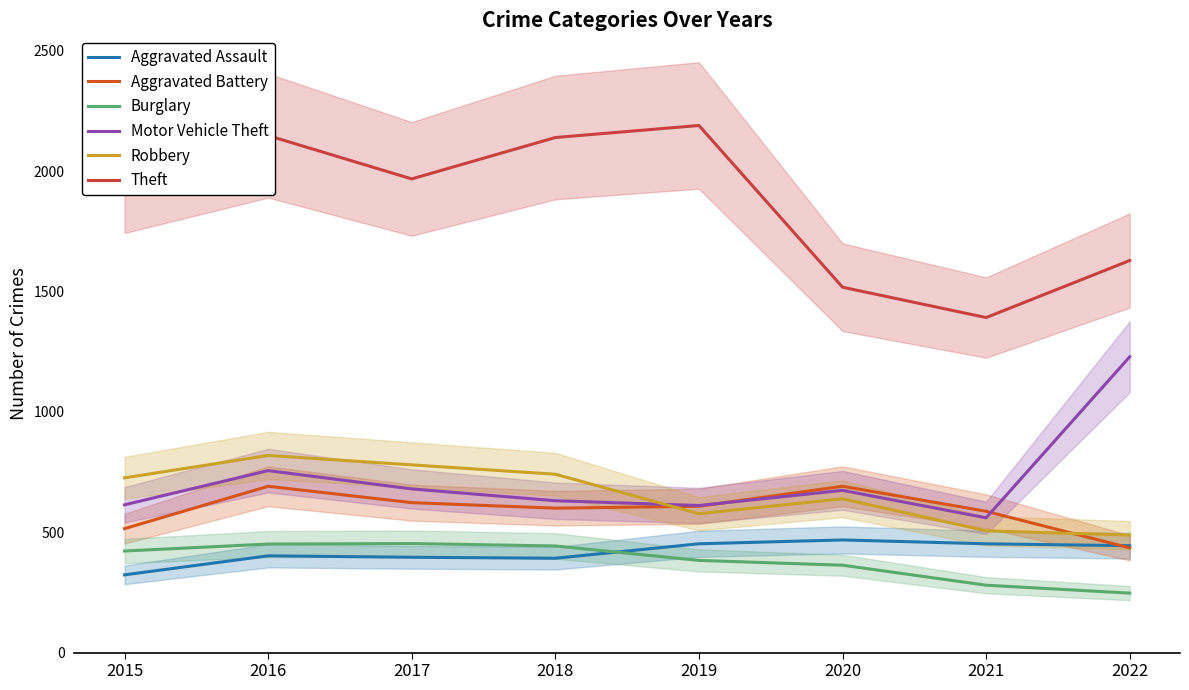

True or false: Motor Vehicle Theft has a value of 614 at 2015.

True